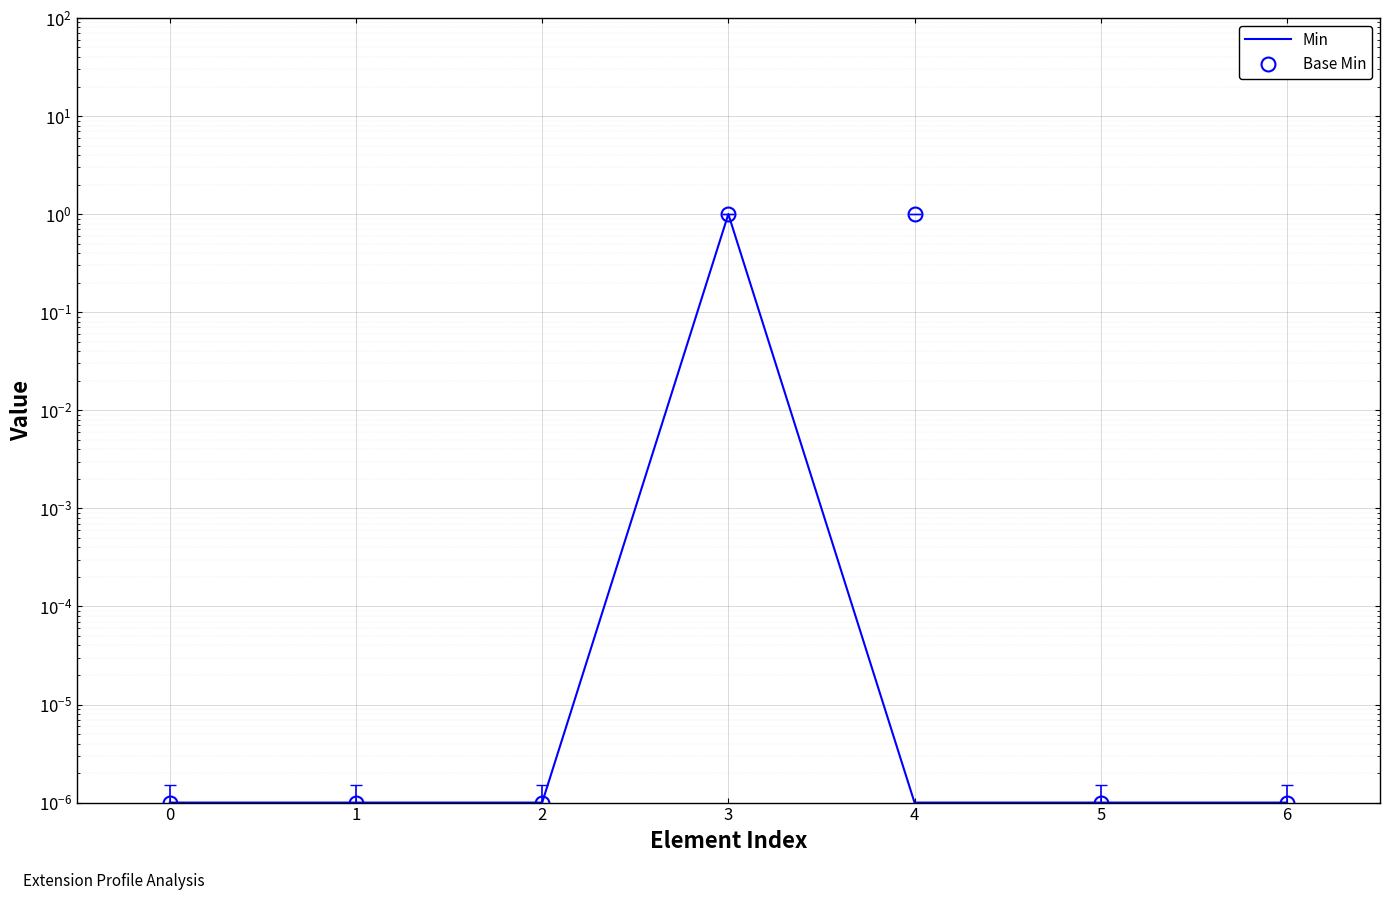

At which category is the sum across all series the highest?

3